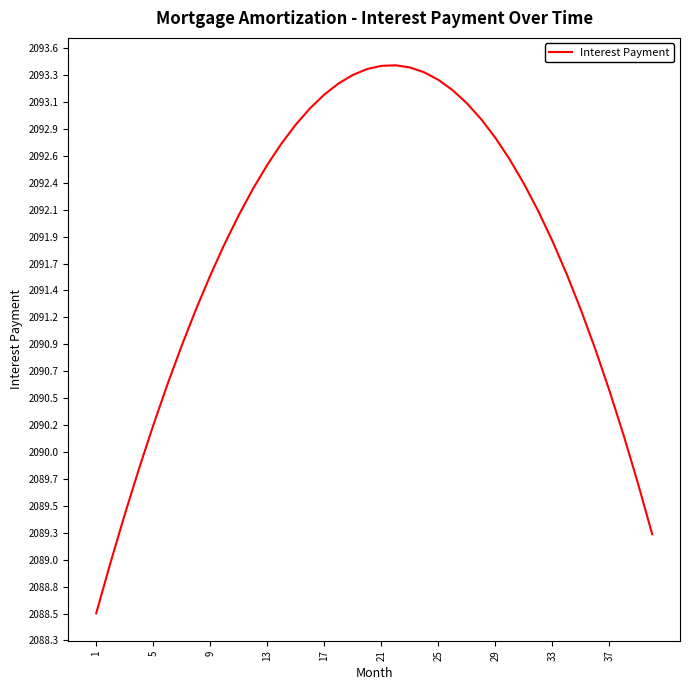

How many series are shown in this chart?

1